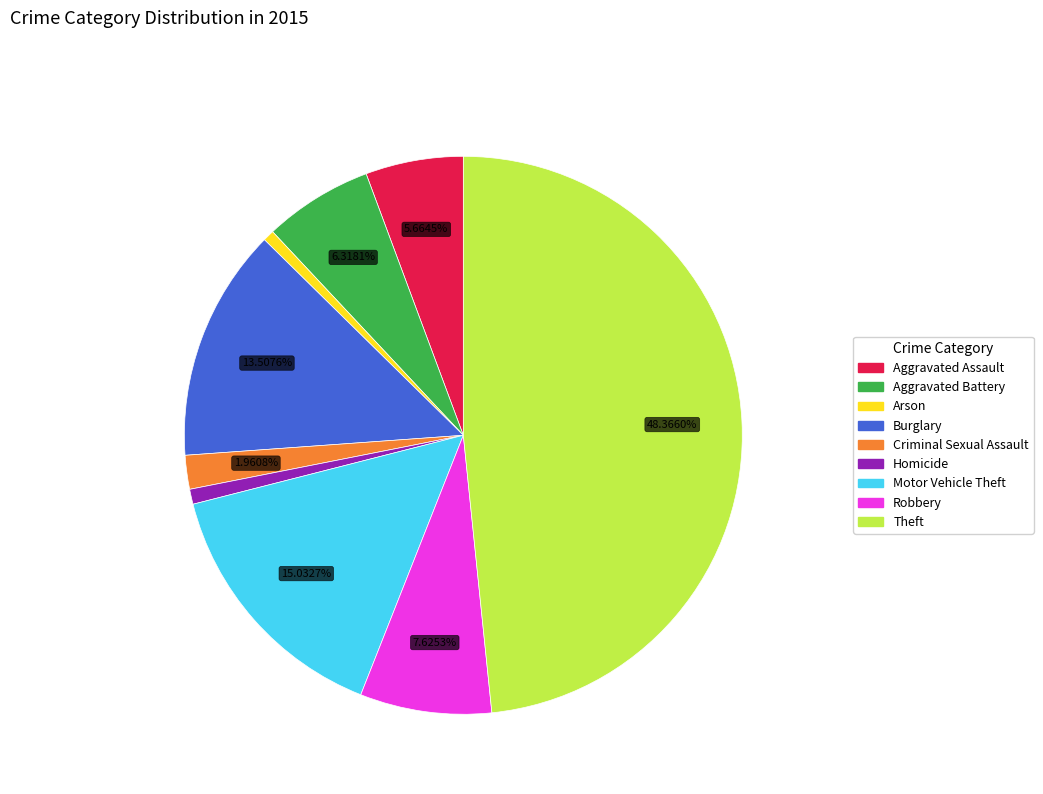

How many segments does this pie chart have?

9